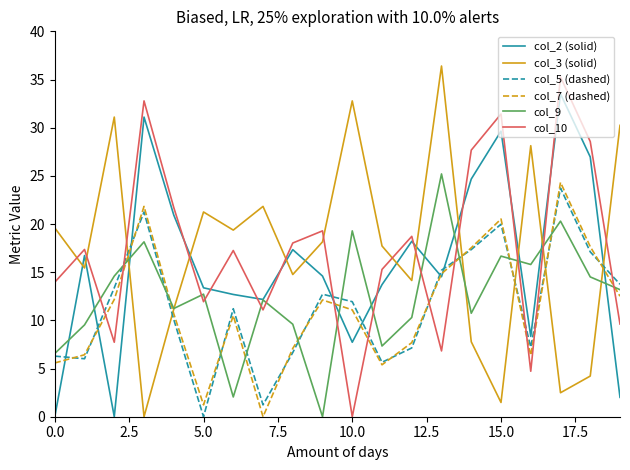

What is the maximum value shown in the chart?

36.4